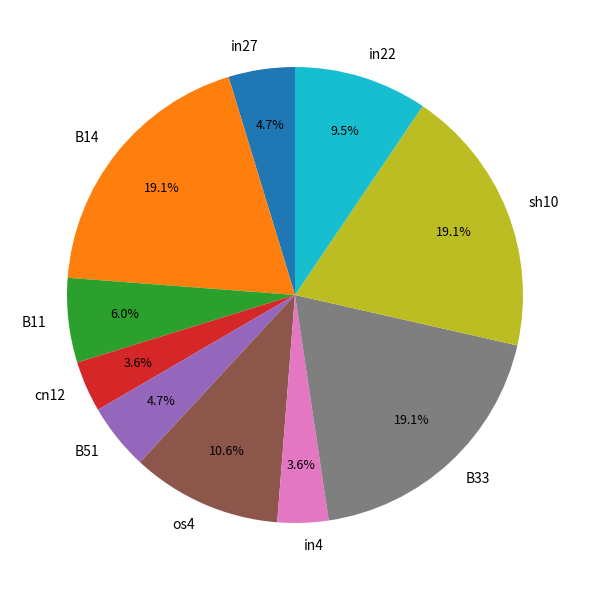

What is the total percentage of B51 and B11?

10.7%